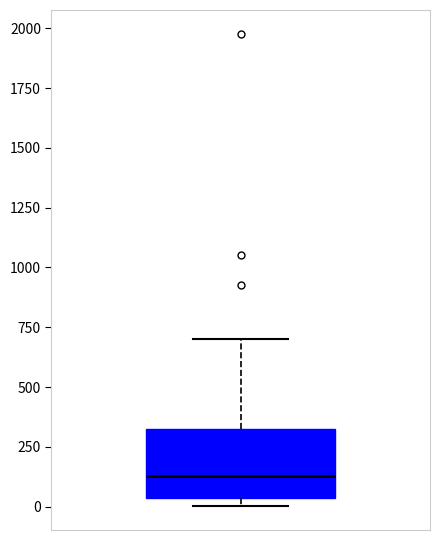

Transcribe this box plot: give where the median line is, the range the box spans, and where the two whiskers end, as read against the y-axis. The values are not printed on the chart, so give them approximately, as read against the axis.

median 150, box 50 to 300, whiskers 0 to 700